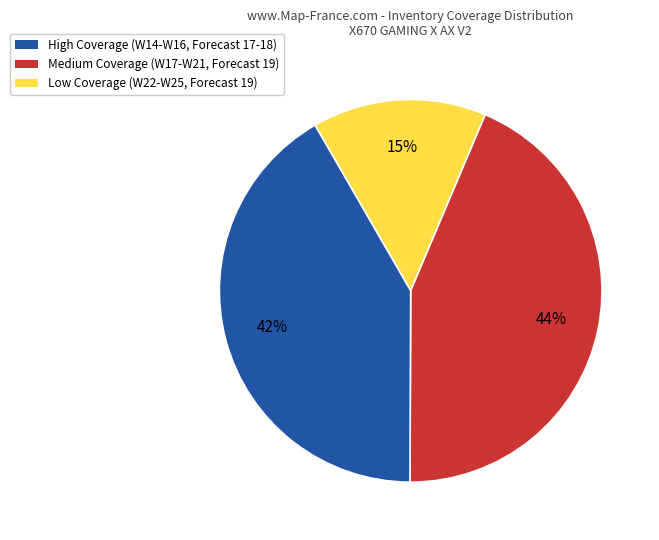

How many segments does this pie chart have?

3